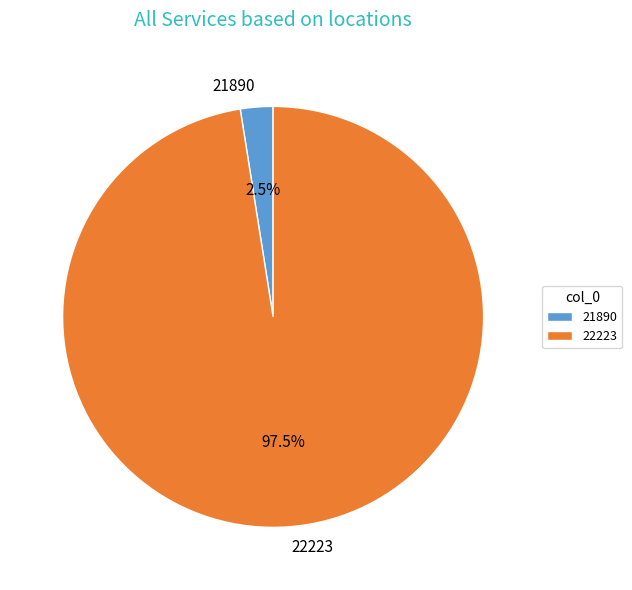

Is 22223 the majority of the pie?

Yes